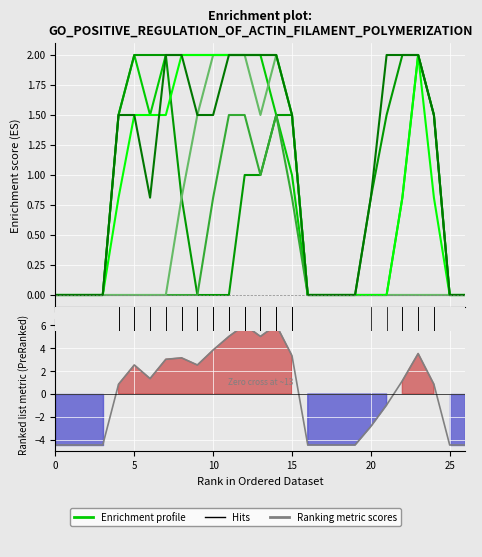

What is the maximum value shown in the chart?

2.0